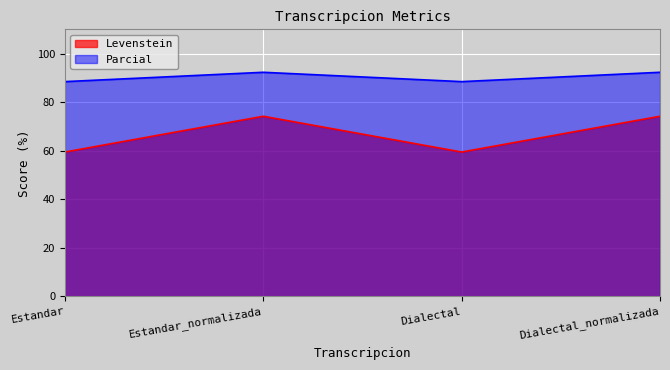

Which label corresponds to the largest value in the chart?

Estandar_normalizada